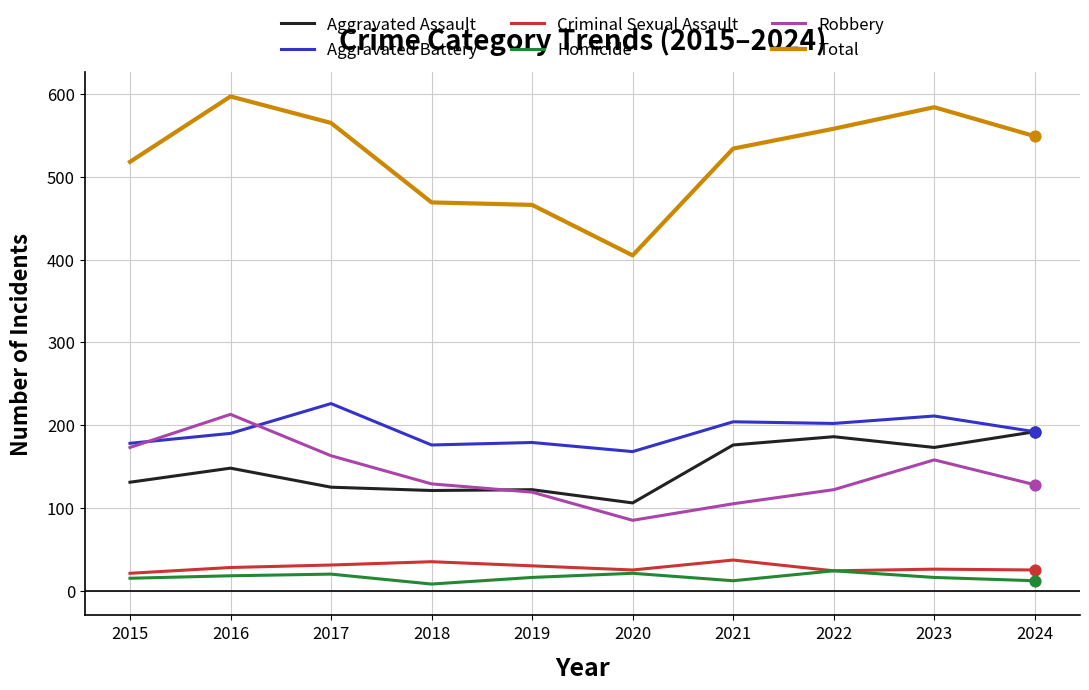

Is the value of Total at 2019 greater than the value of Criminal Sexual Assault at 2019?

Yes